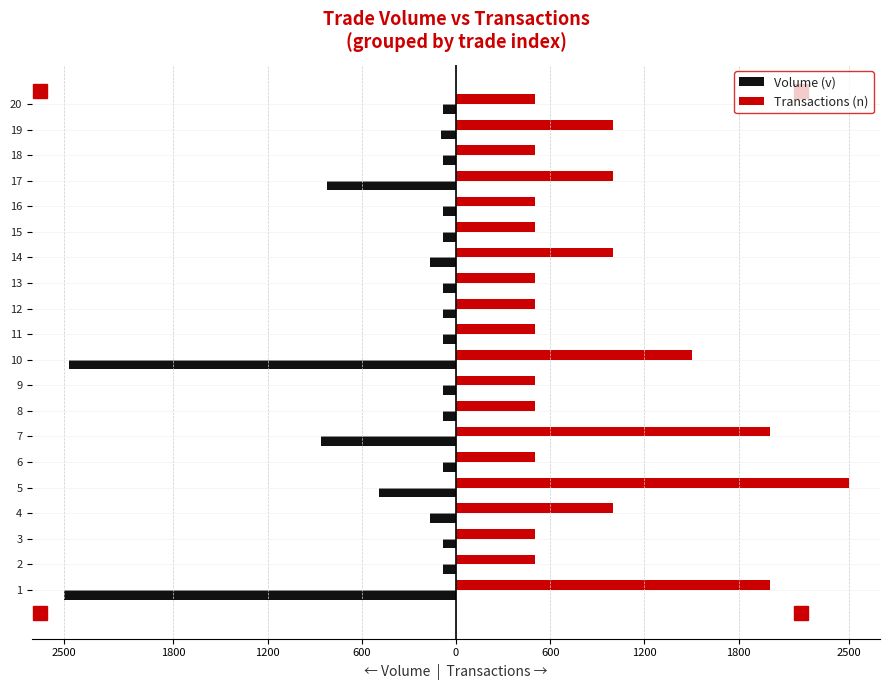

What are all the series names shown in the legend?

Volume (v), Transactions (n)